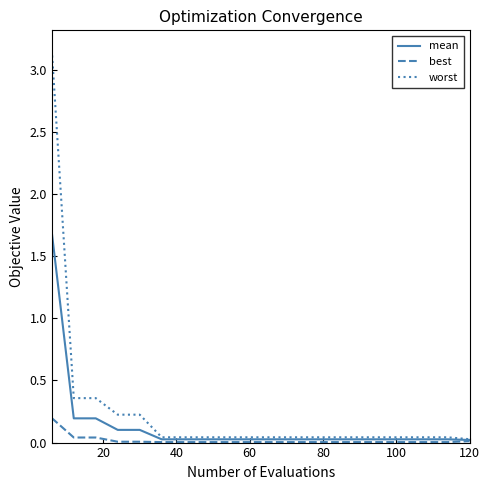

Which series has the widest spread of values?

worst